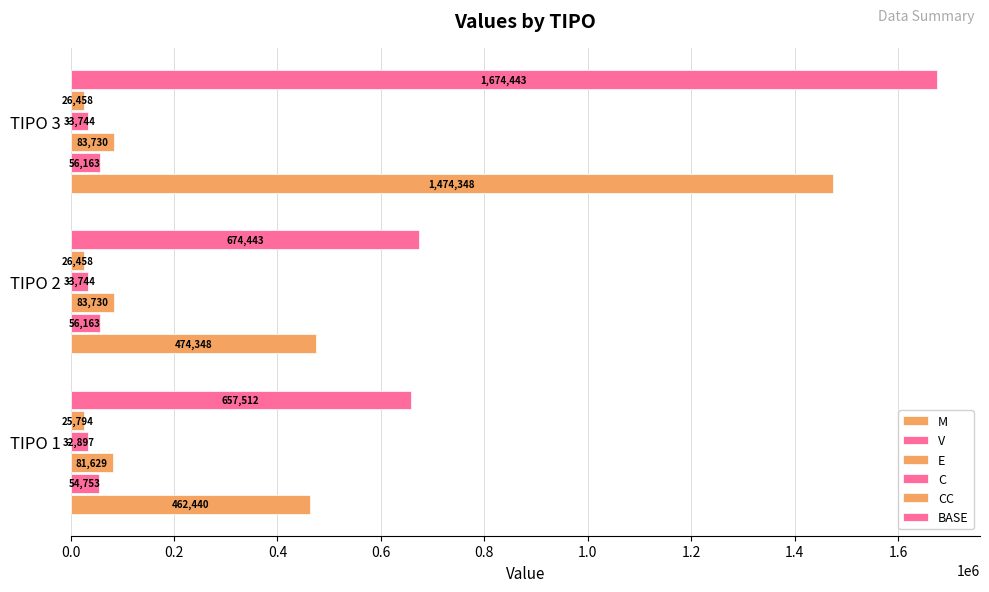

What is the difference between the maximum and minimum values in the E series?

2101.9